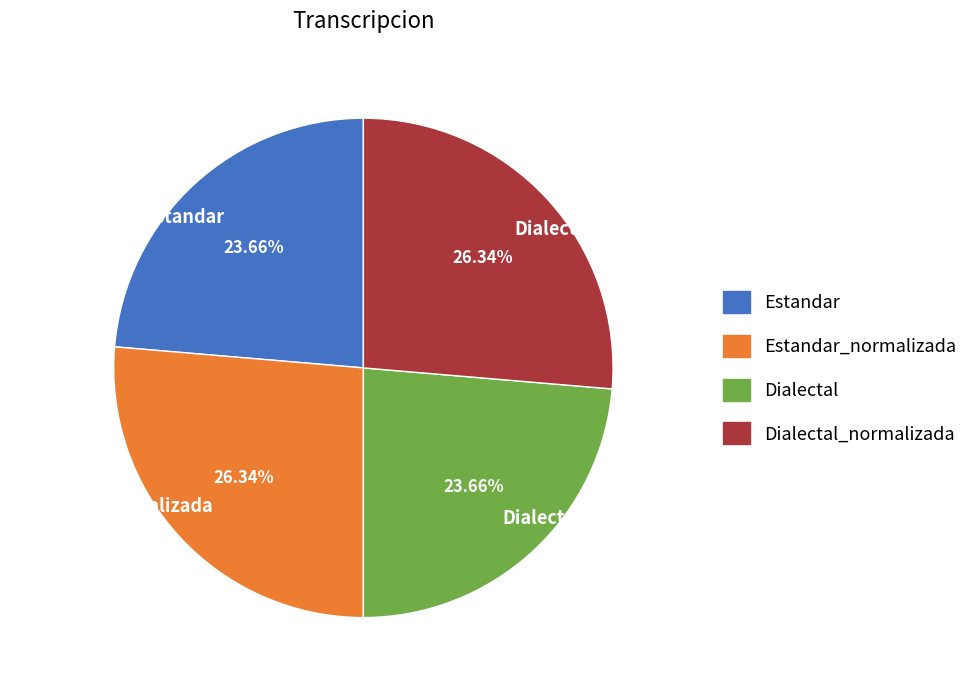

What percentage do Dialectal and Estandar_normalizada together represent?

50.0%